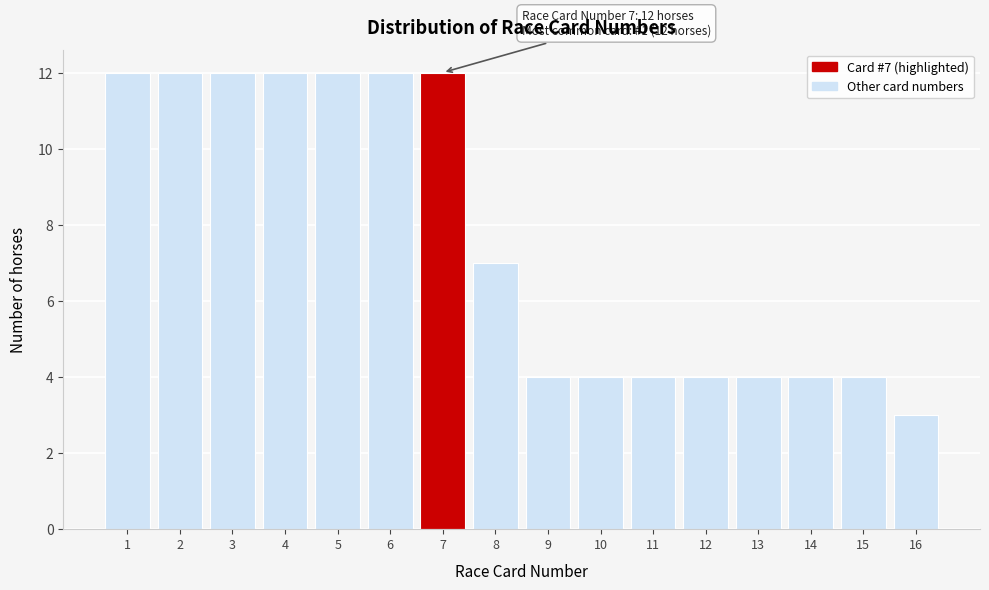

Reading left to right, list all the values displayed in this chart.

12	12	12	12	12	12	12	7	4	4	4	4	4	4	4	3